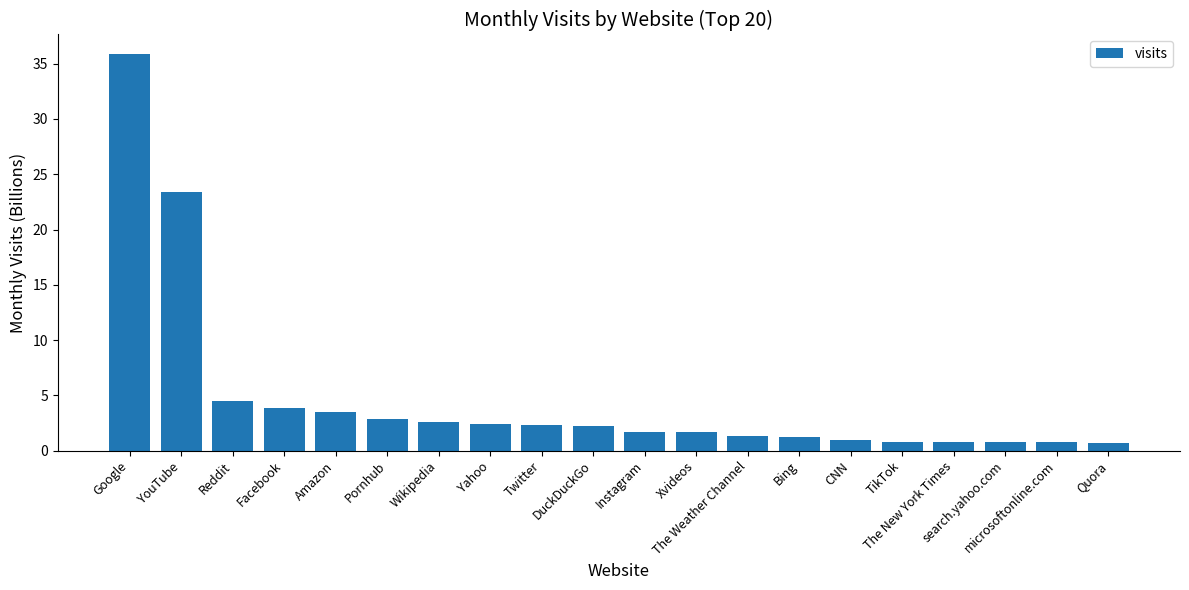

What is the label of the 19th bar from the right?

YouTube